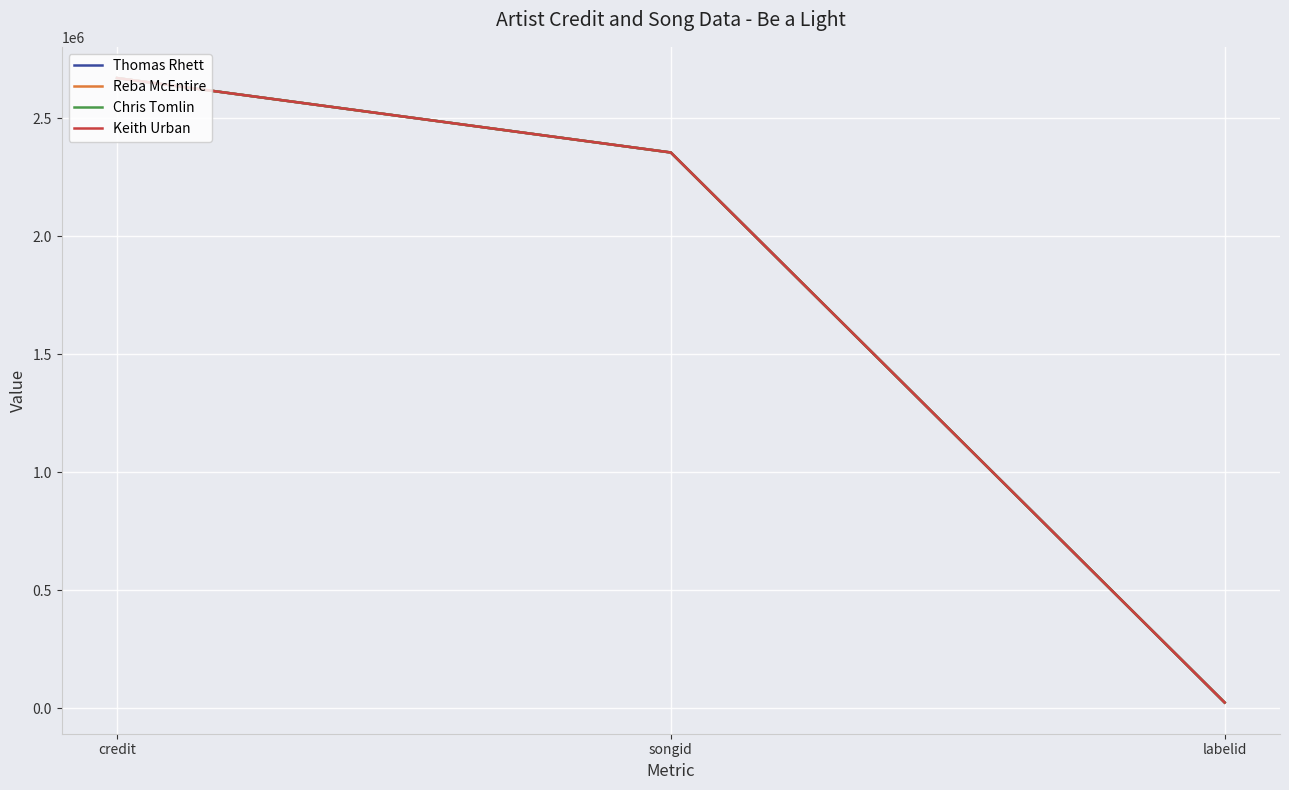

Between songid and labelid, which series saw the biggest shift?

Thomas Rhett